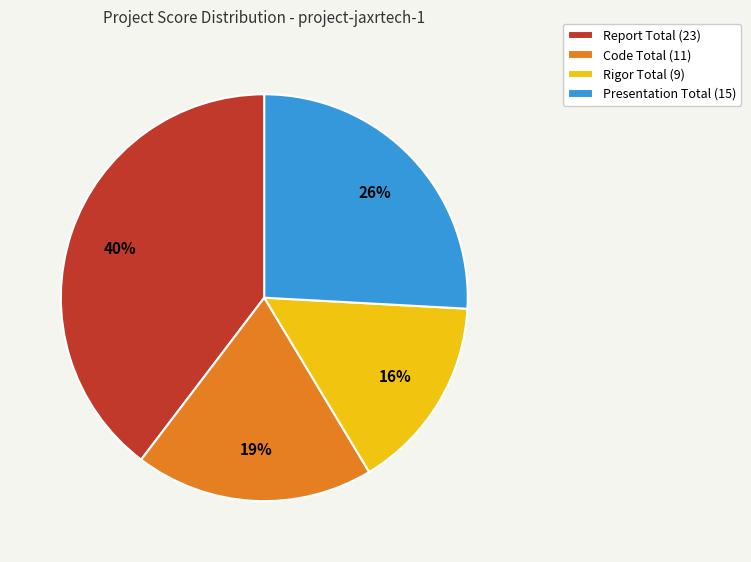

The Presentation Total slice represents 37% of the pie. True or false?

False